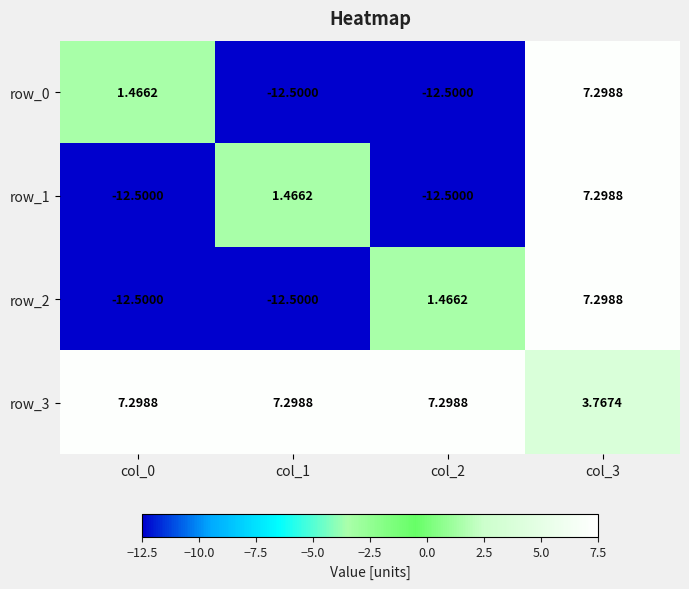

Is the value of row_3 at col_2 greater than the value of row_0 at col_0?

Yes